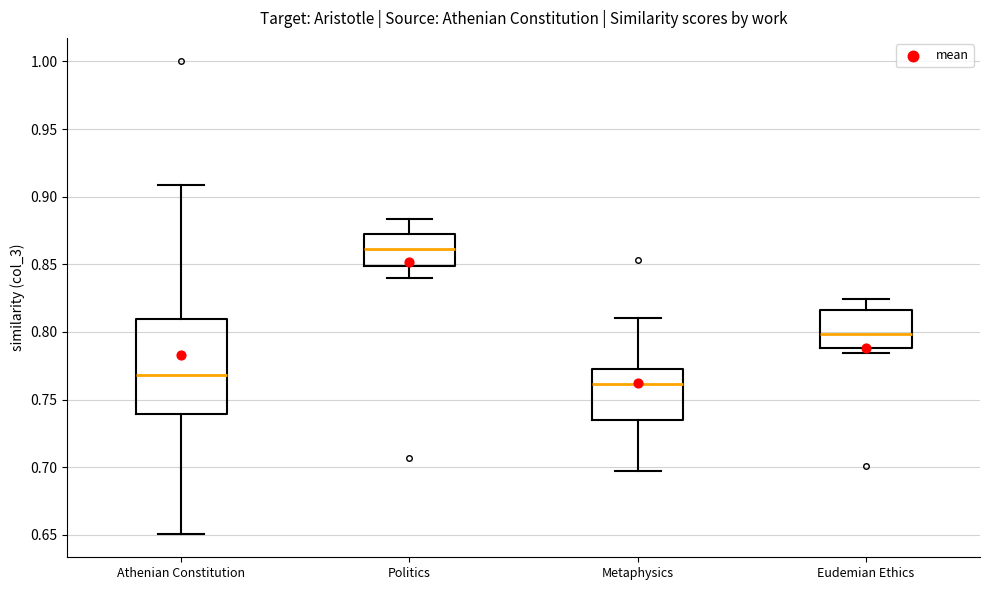

Where does the upper whisker of the box for Politics end on the y-axis? The values are not printed on the chart, so give them approximately, as read against the axis.

0.885